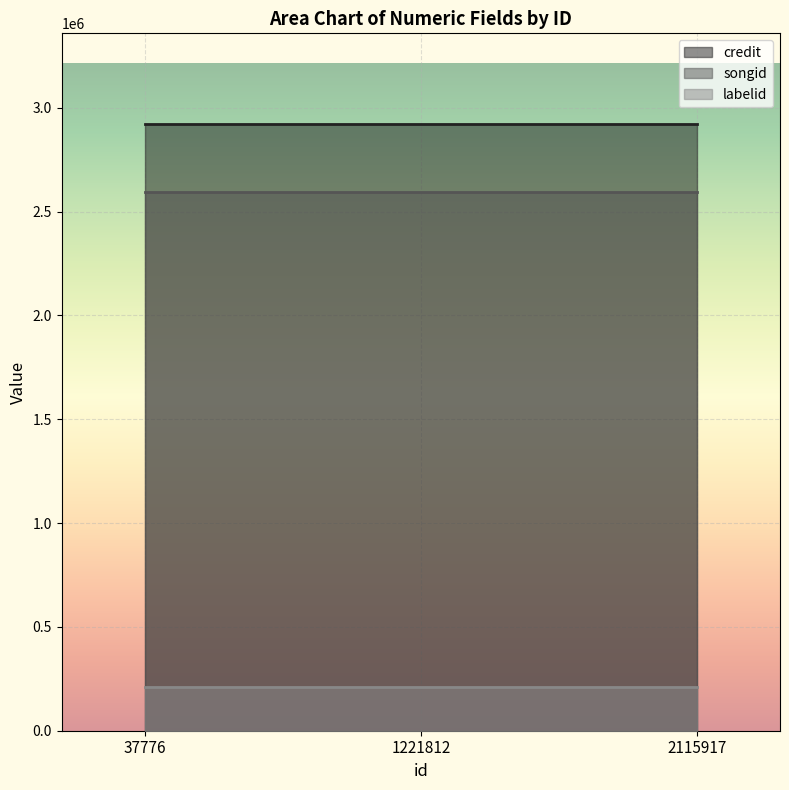

Where is labelid nearest to the value 211551?

37776